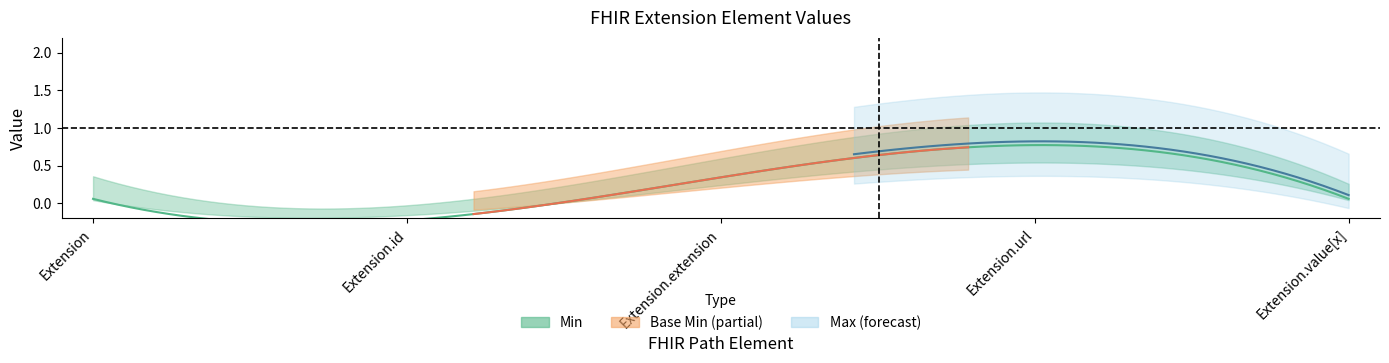

True or false: Min and Base Min intersect in this chart.

False